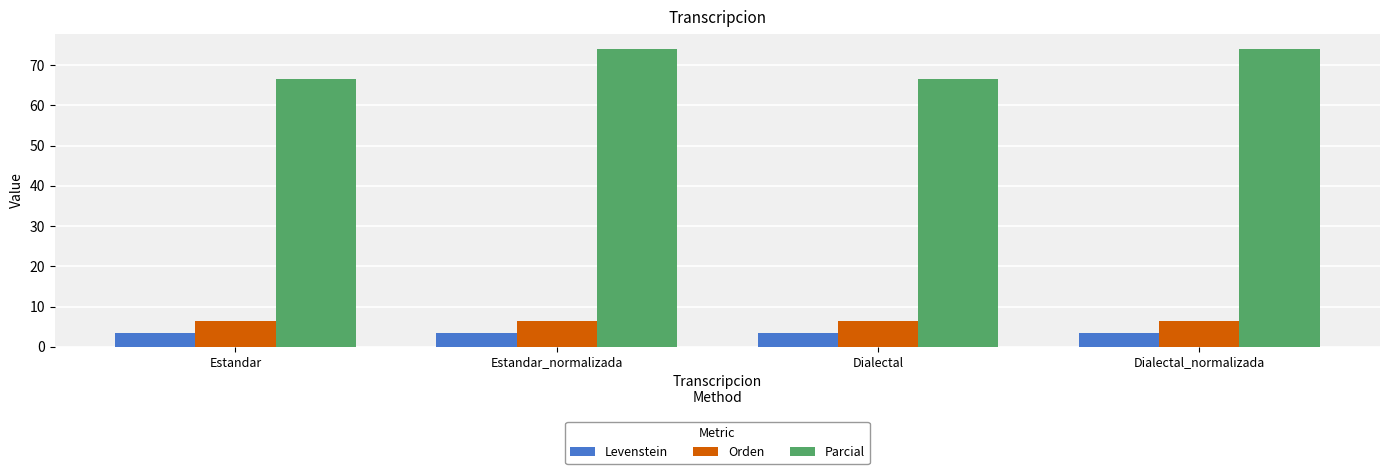

What is the total value across all series at Estandar?

76.4